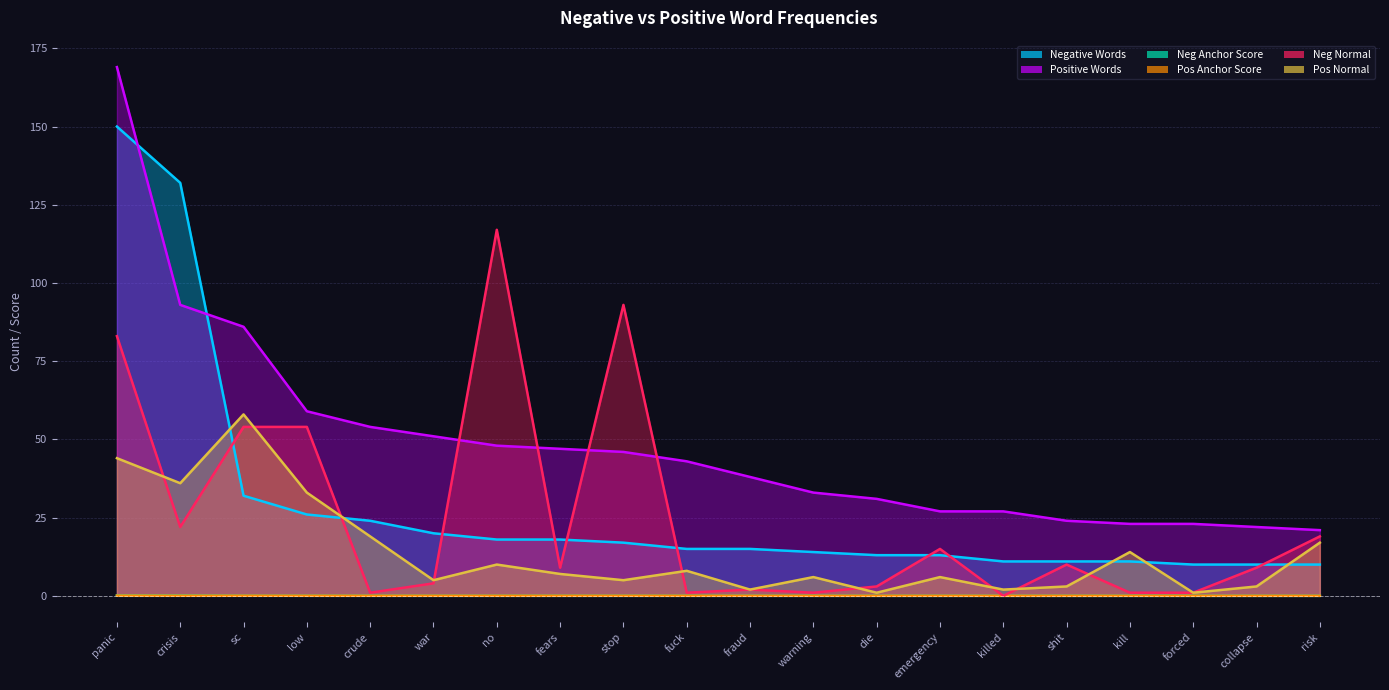

Where is the first local minimum for Neg Normal?

crisis